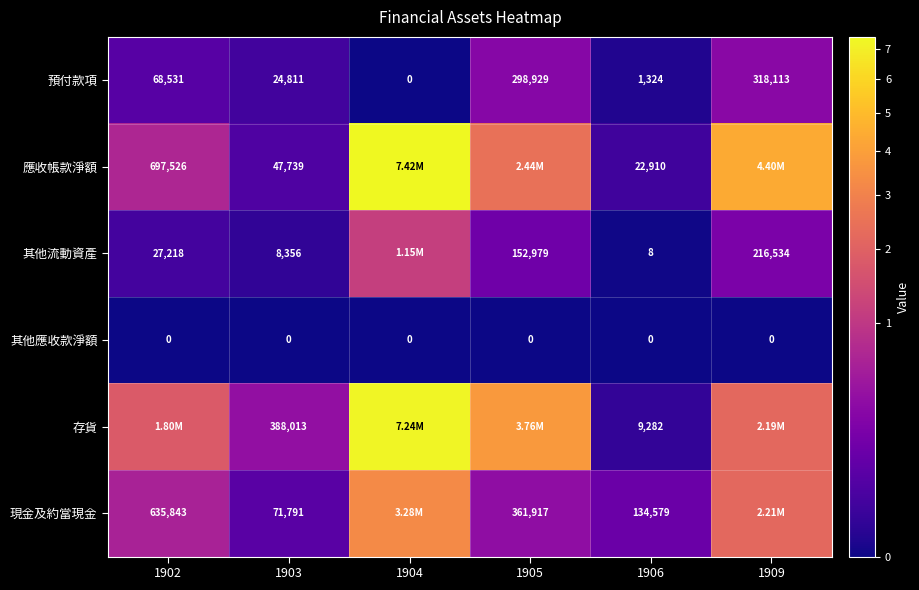

Count the number of data series in this chart.

6